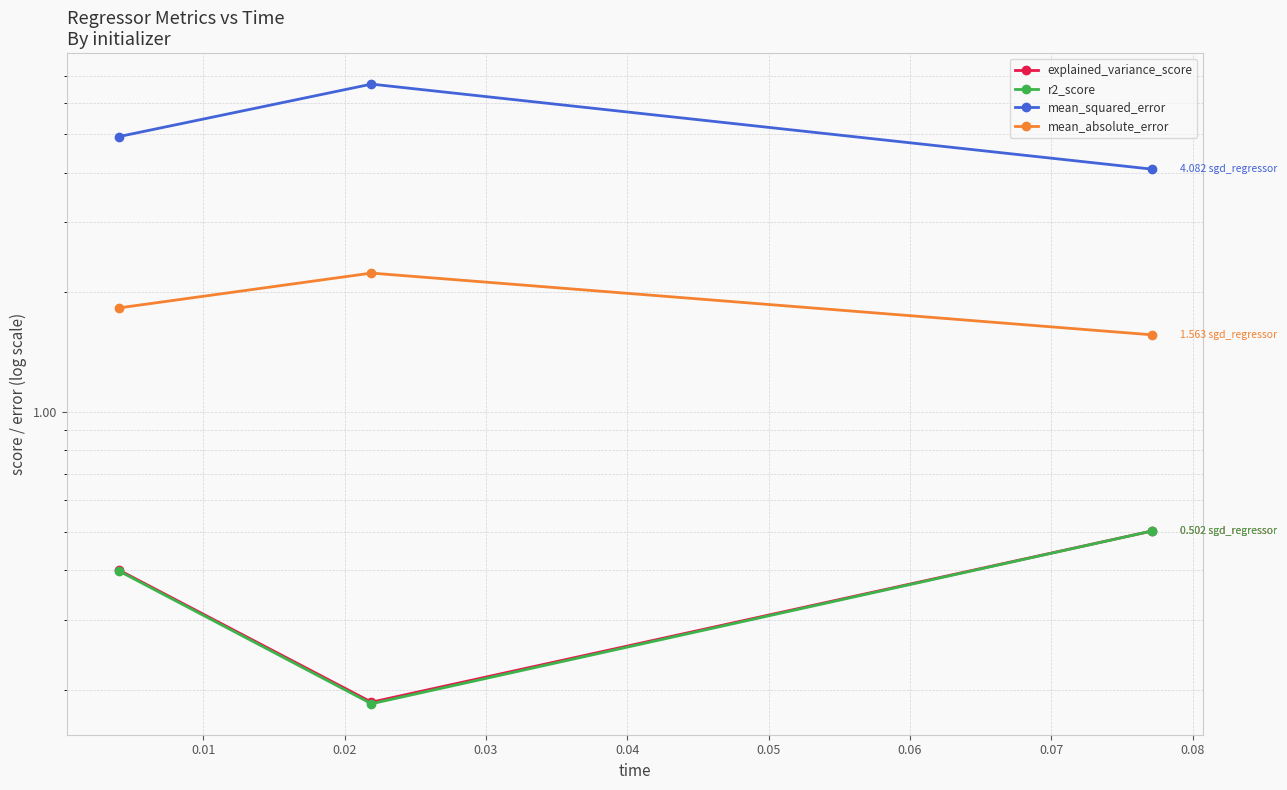

The mean_absolute_error series shows 1.0 at 0.01. True or false?

False